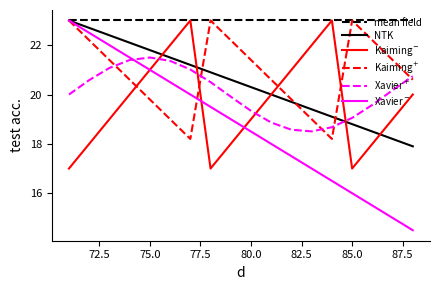

What is the smallest value displayed?

14.5